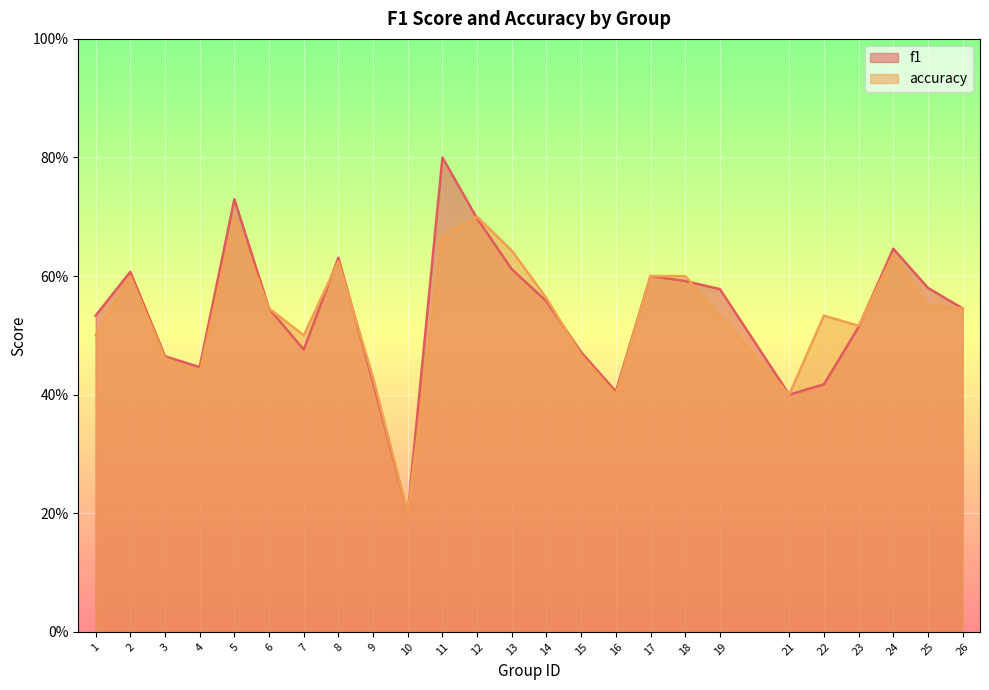

Which category has the lowest value in the f1 series?

10